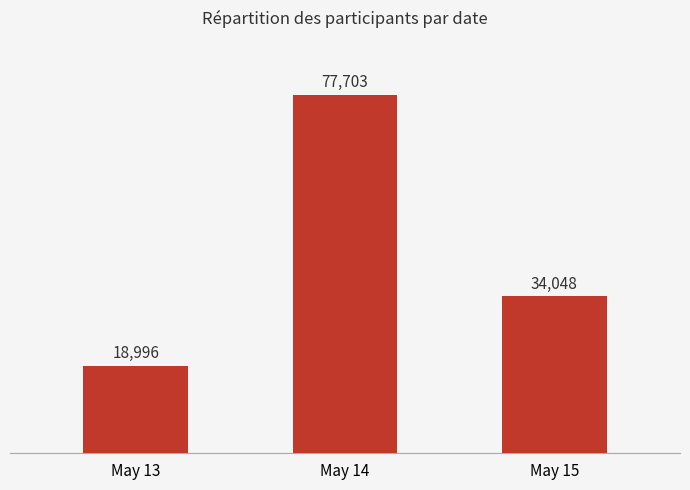

What is the difference between the values at May 14 and May 13?

58707